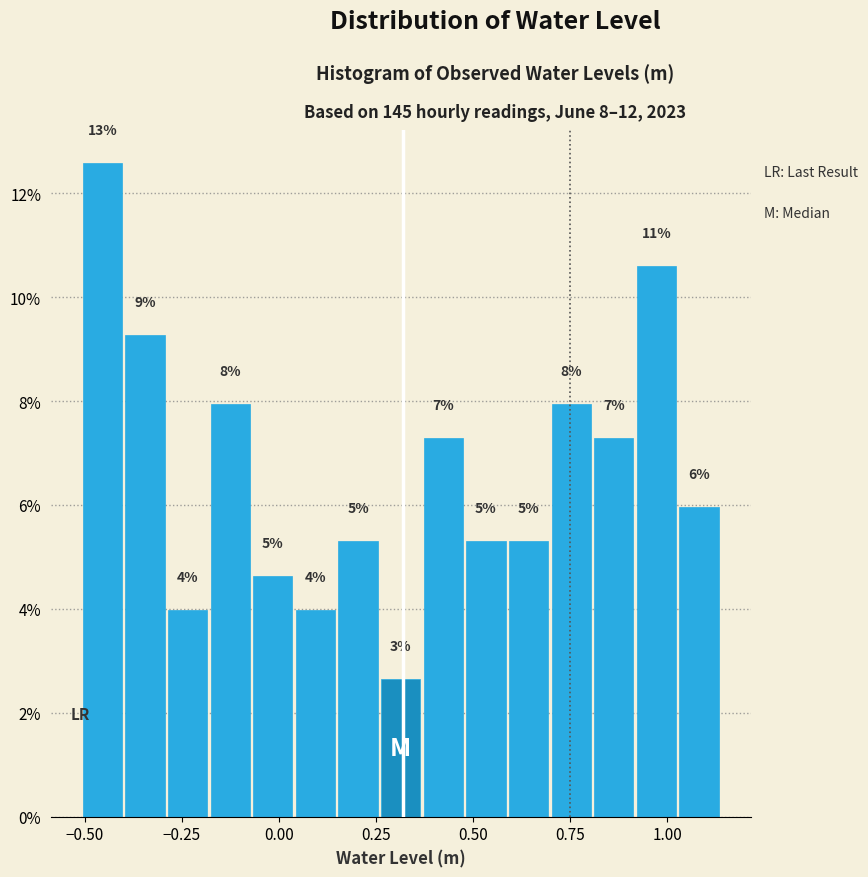

Around what value on the x-axis is the tallest bar? Give the approximate position of its centre, as read against the axis.

-0.45